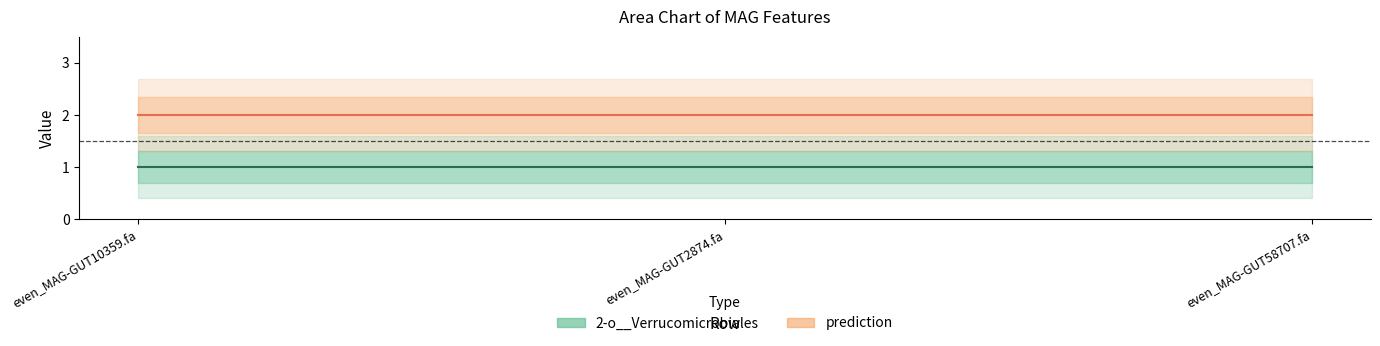

How many lines are shown in the chart?

2